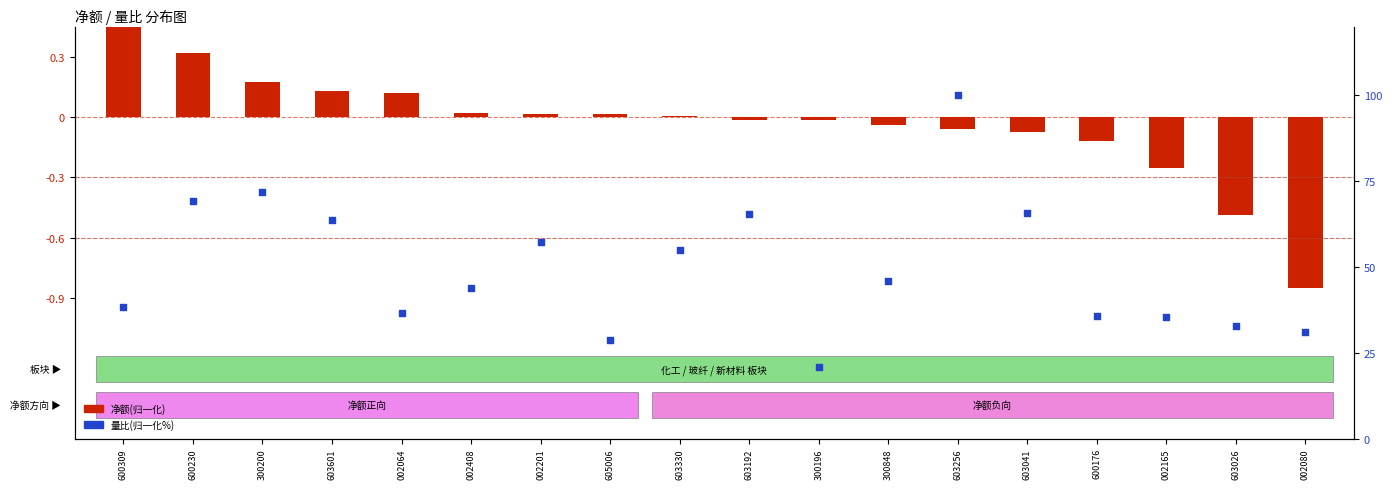

At how many categories does at least one series exceed 58?

6